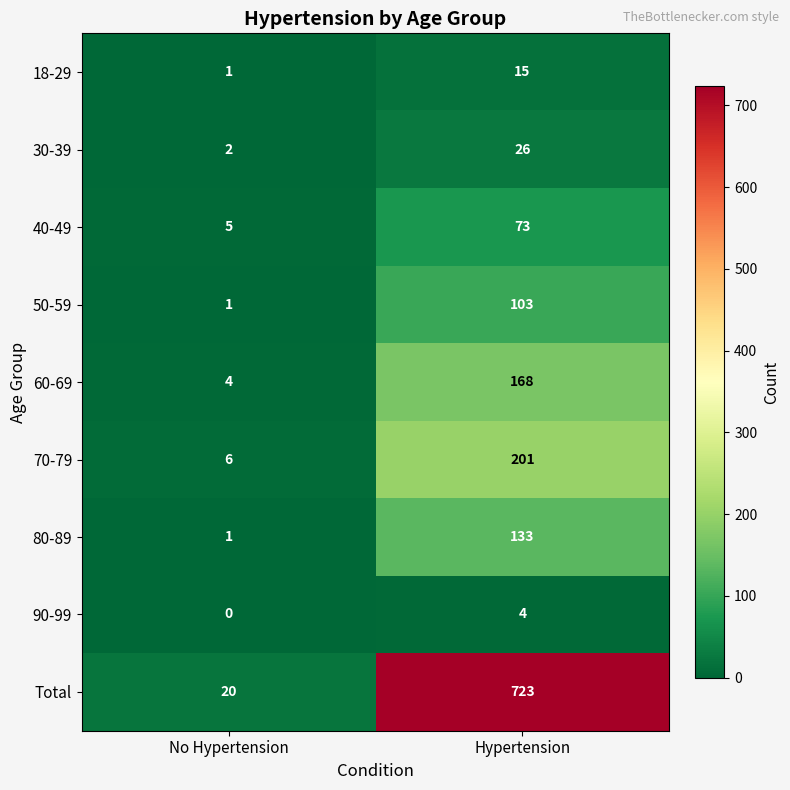

Reading left to right, what are all the values shown in this chart?

18-29: 1	15
30-39: 2	26
40-49: 5	73
50-59: 1	103
60-69: 4	168
70-79: 6	201
80-89: 1	133
90-99: 0	4
Total: 20	723